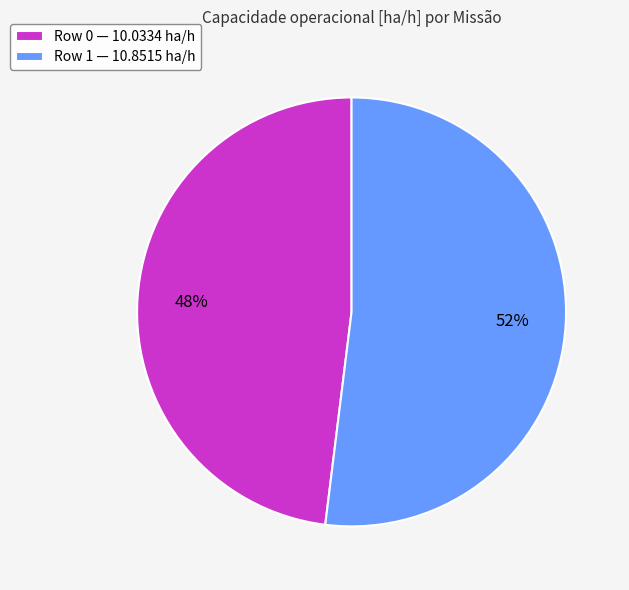

Is there any slice that represents more than half of the pie?

Yes